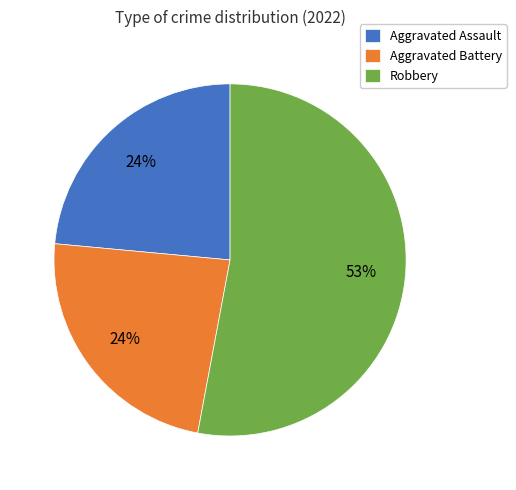

The Aggravated Assault slice represents 12% of the pie. True or false?

False